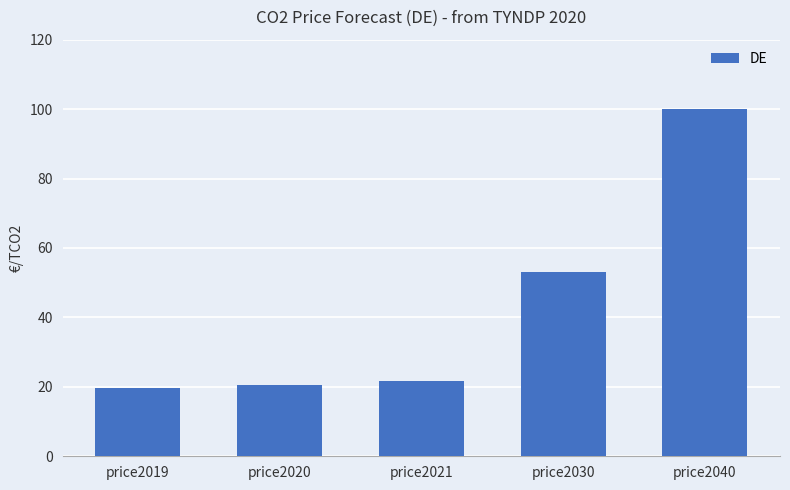

The value at price2040 is 35.4. True or false?

False